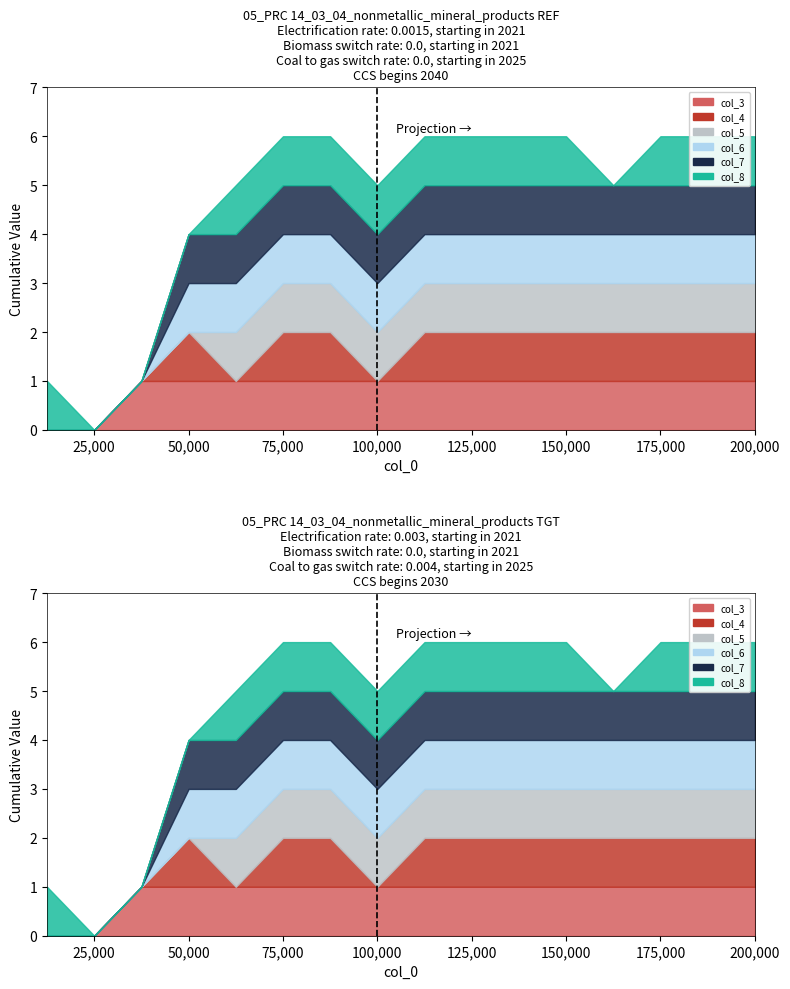

True or false: col_7 and col_6 intersect in this chart.

False